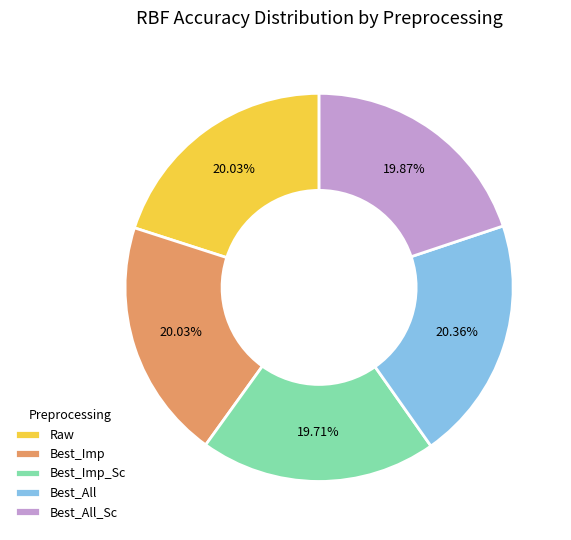

The Best_All_Sc slice represents 33% of the pie. True or false?

False